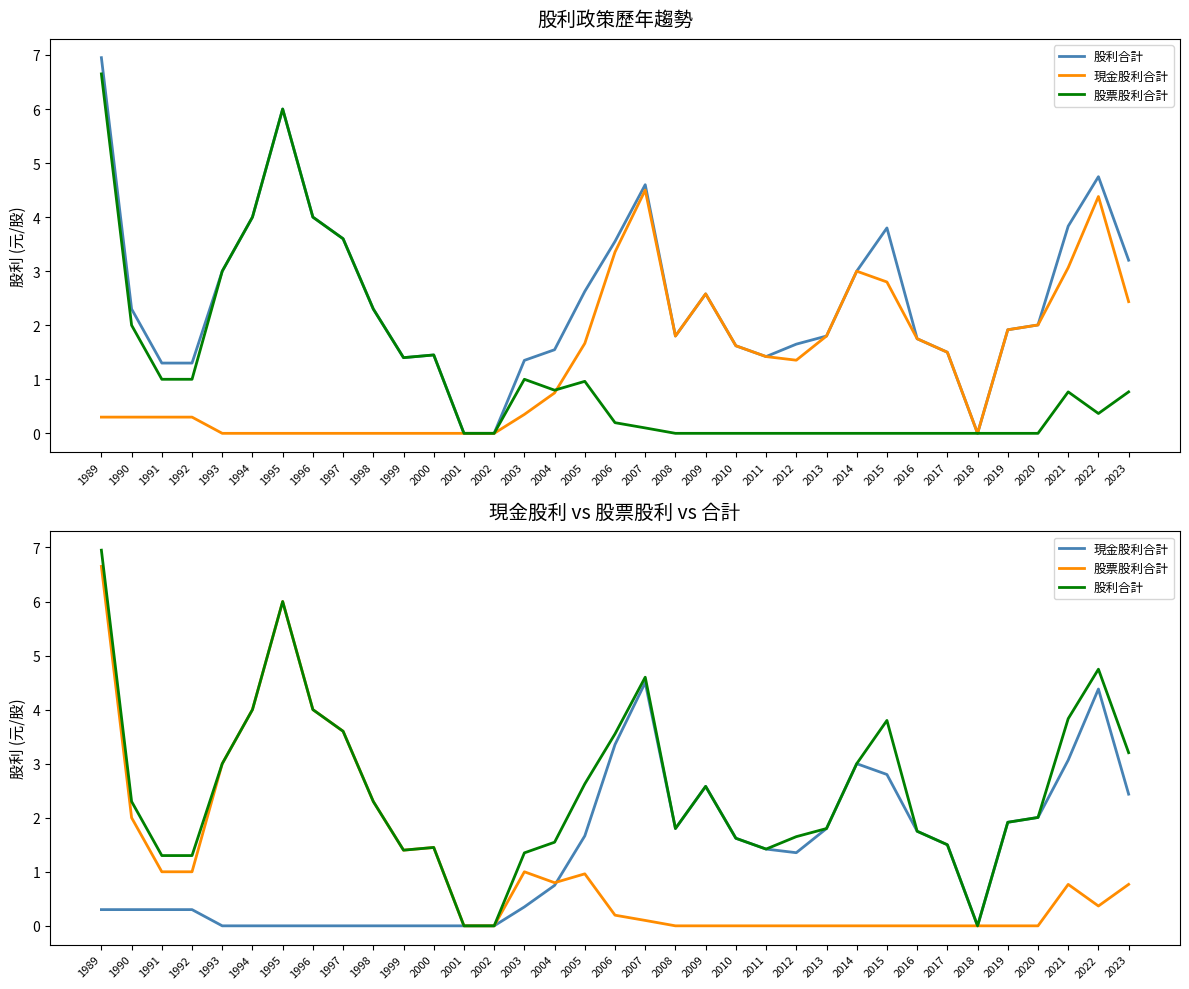

Which label corresponds to the largest value in the chart?

1989